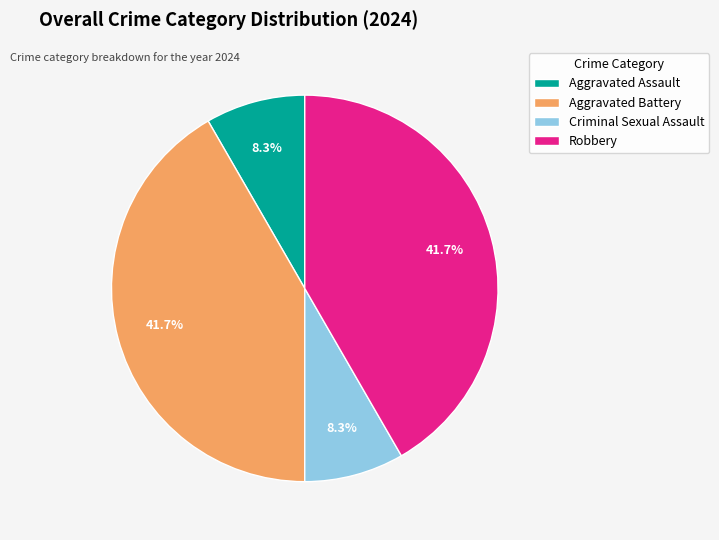

How many slices are in this pie chart?

4